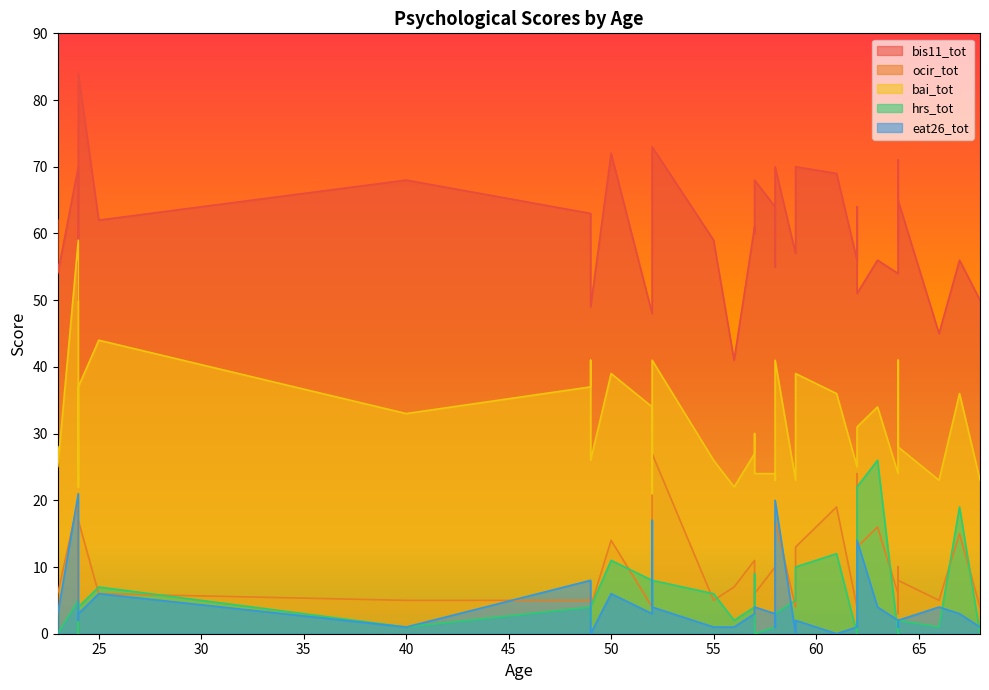

True or false: bis11_tot and bai_tot cross at least once.

False